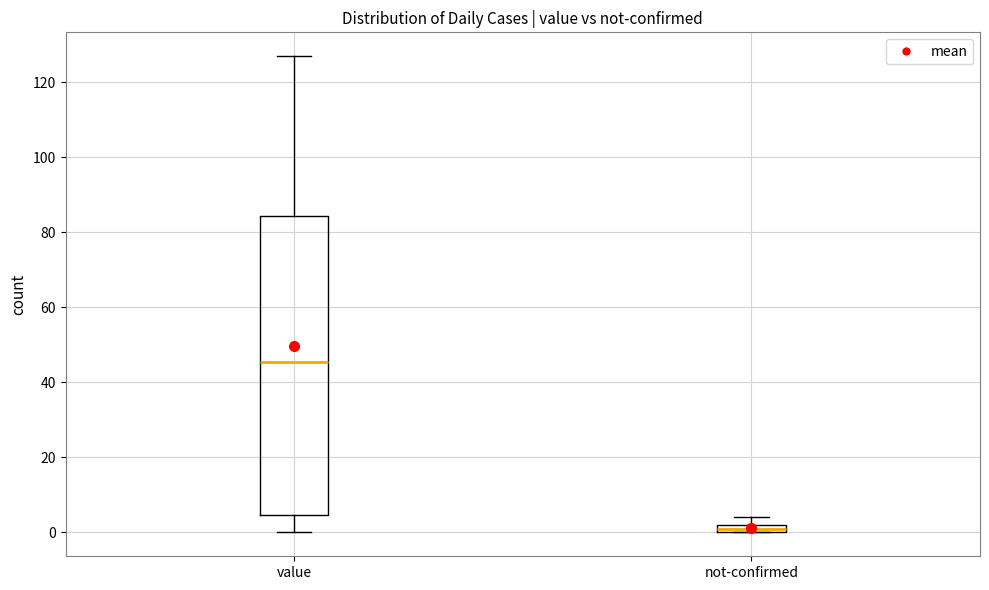

Which box has the lowest median line?

not-confirmed